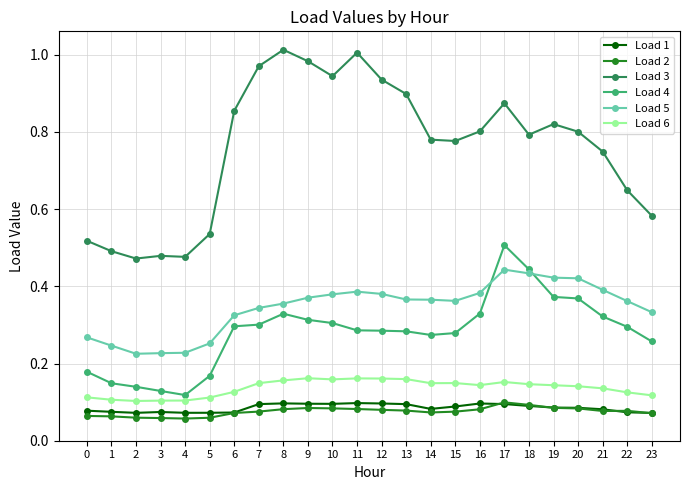

True or false: Load 2 and Load 4 cross at least once.

False